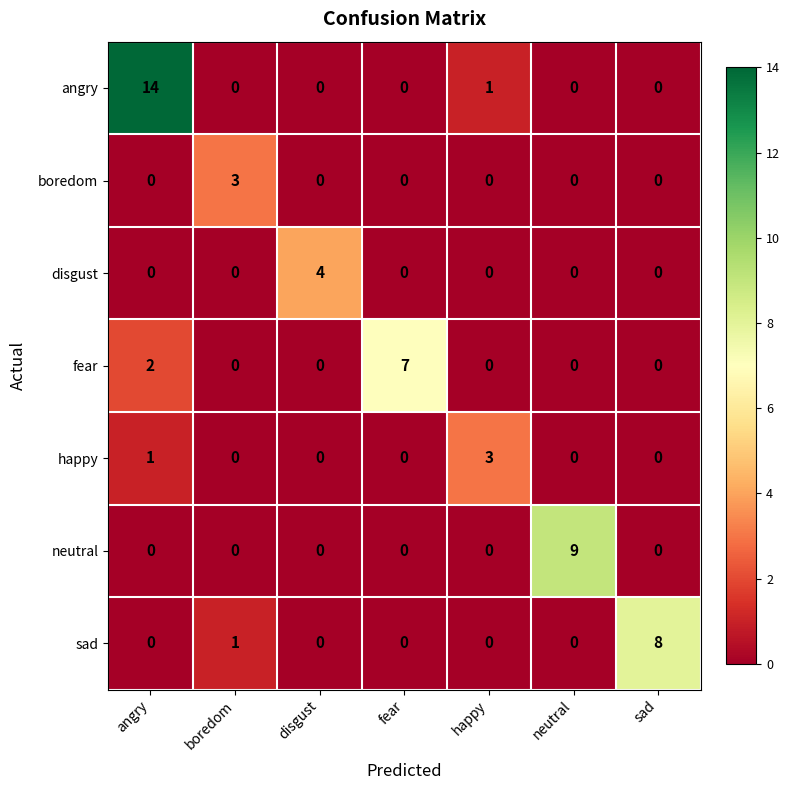

Count the number of categories in the chart.

7